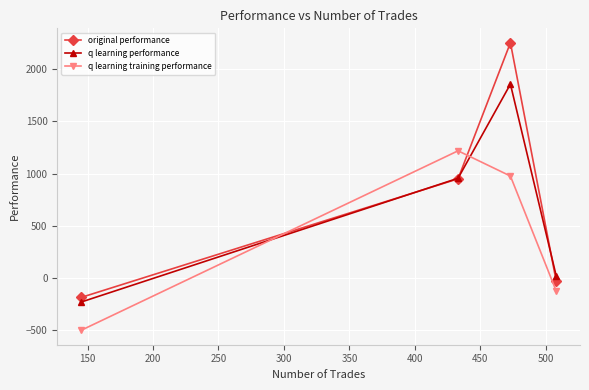

What is the sum of all q learning training performance values?

1570.3